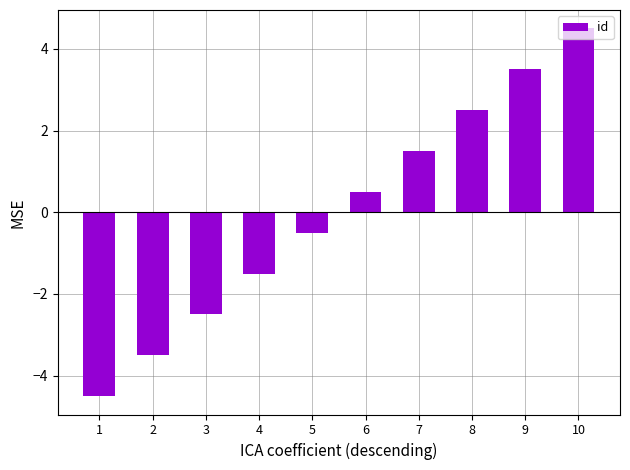

How many bars are there in total?

10